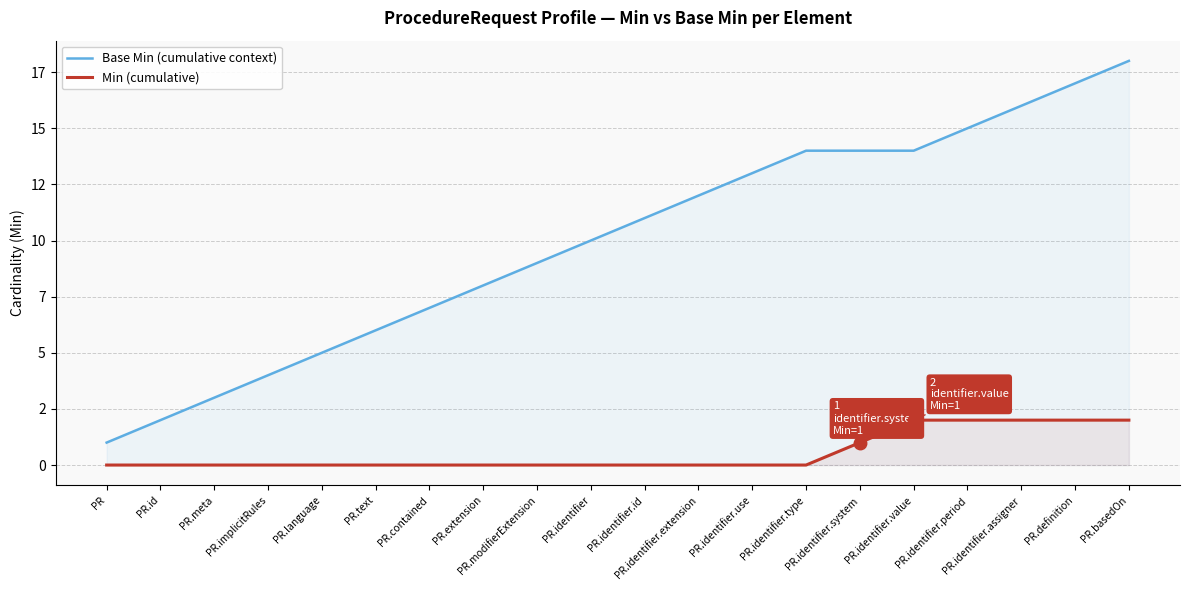

True or false: Min (cumulative) has more than 1 points higher than both neighbors.

False